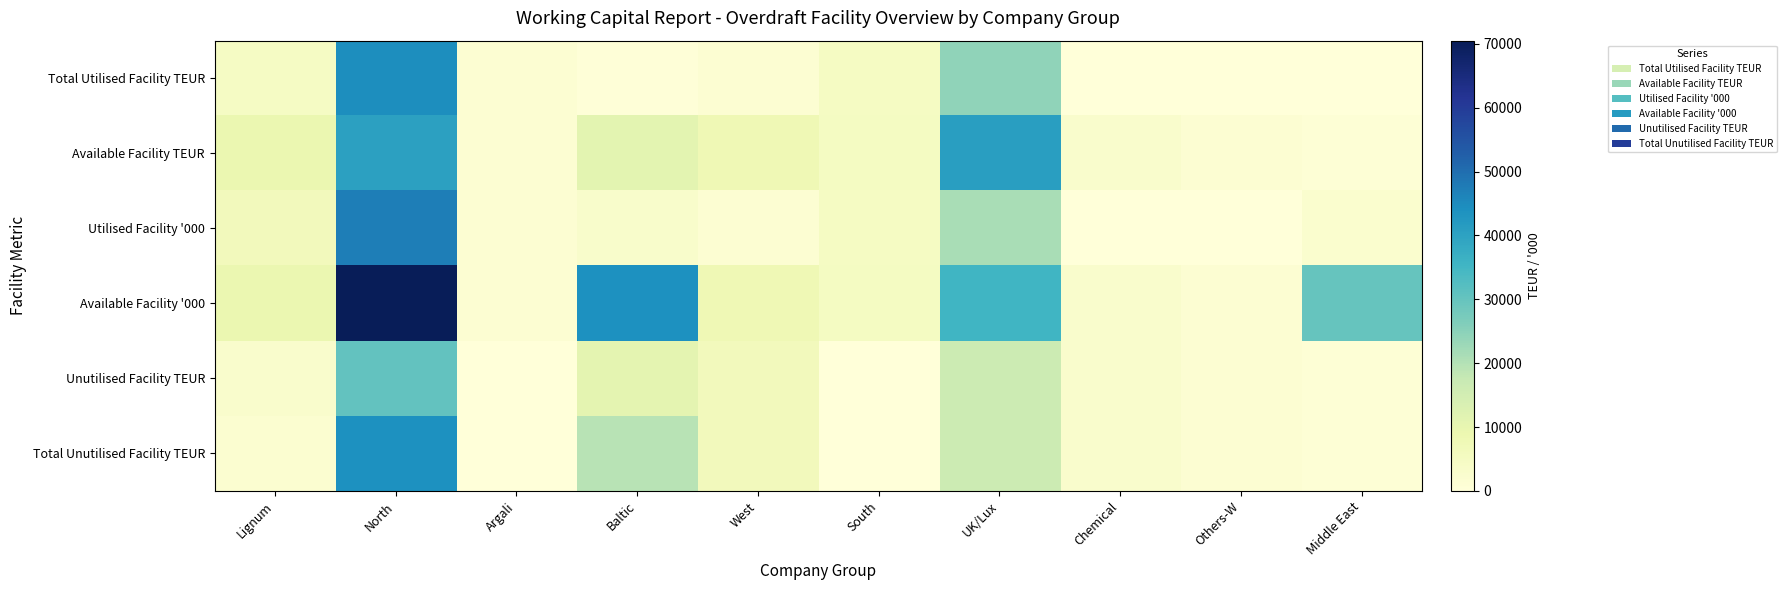

Where does the Unutilised Facility TEUR series first go above 3000?

North